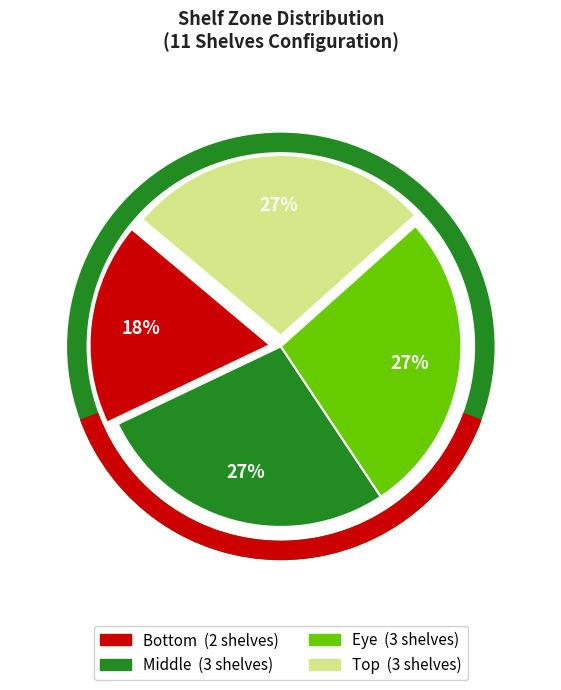

Is there any slice that represents more than half of the pie?

No